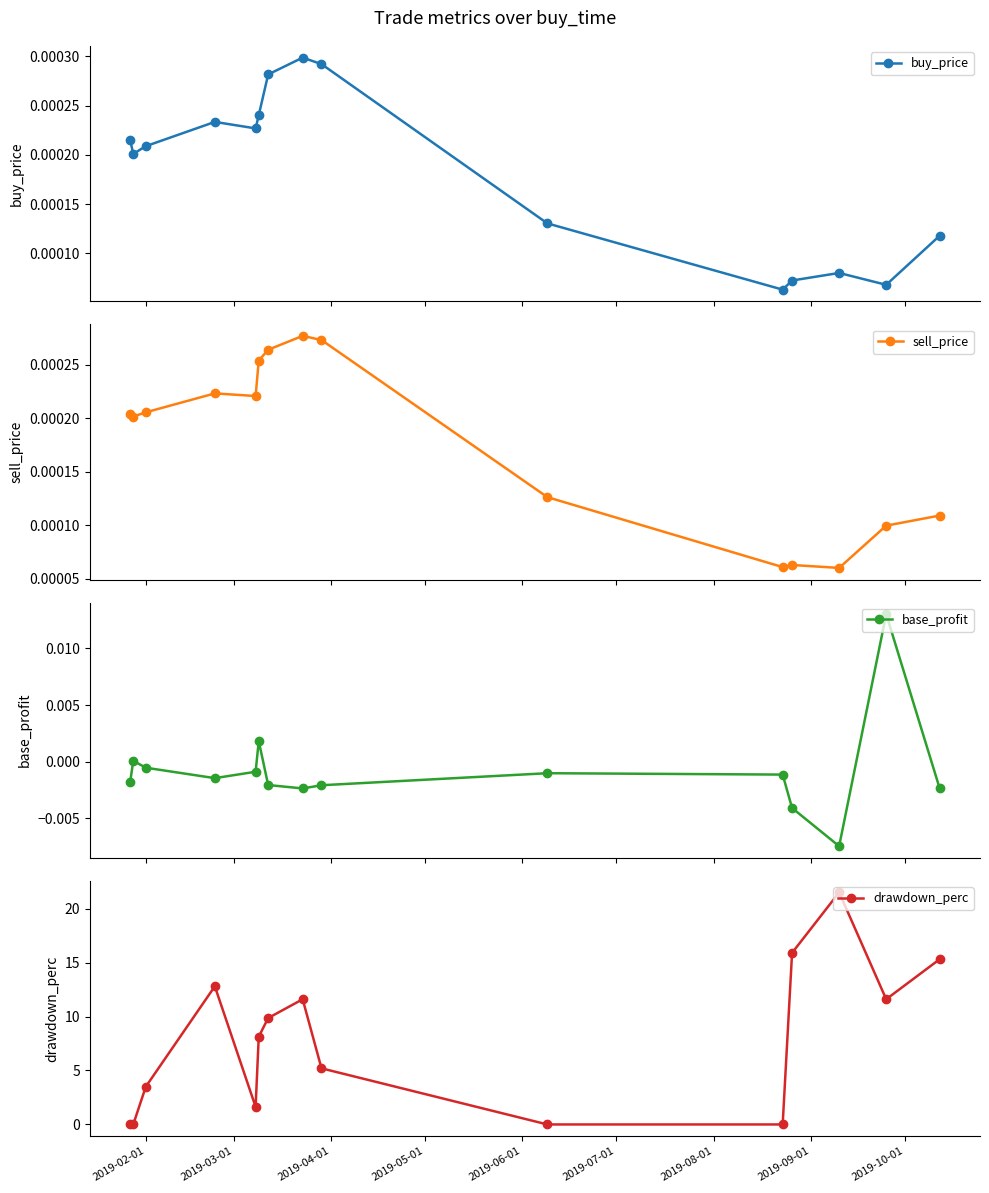

In buy_price, how many points are lower than both neighbors (excluding endpoints)?

4